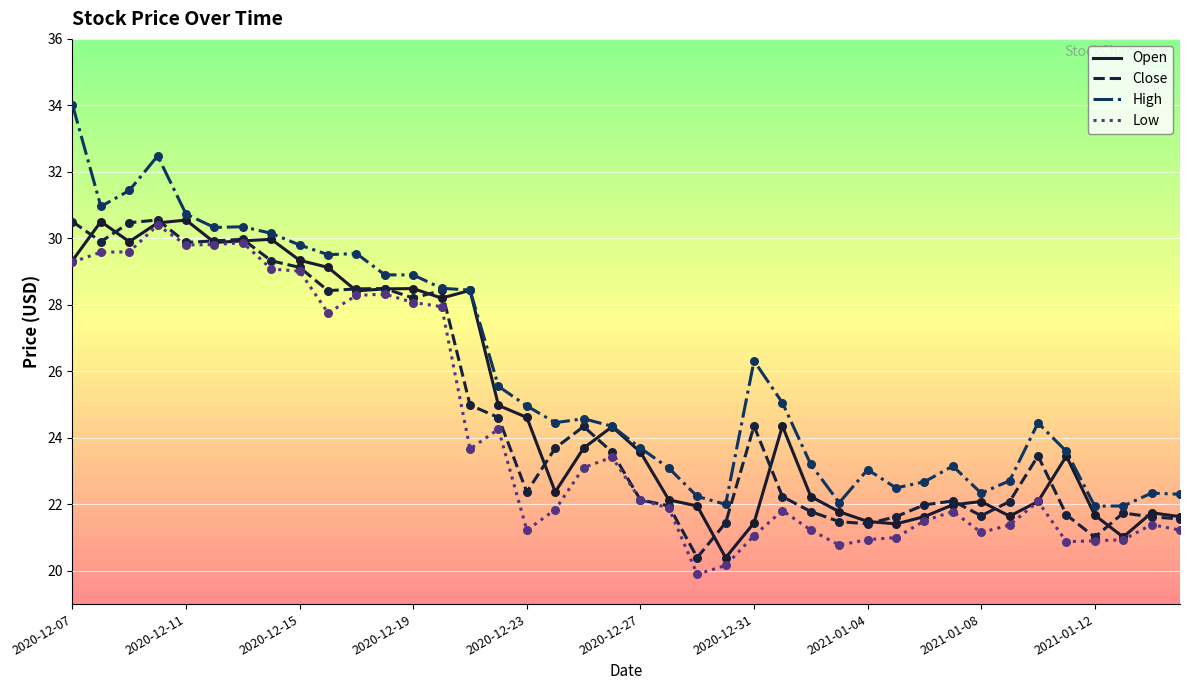

At how many categories does at least one series exceed 30?

8